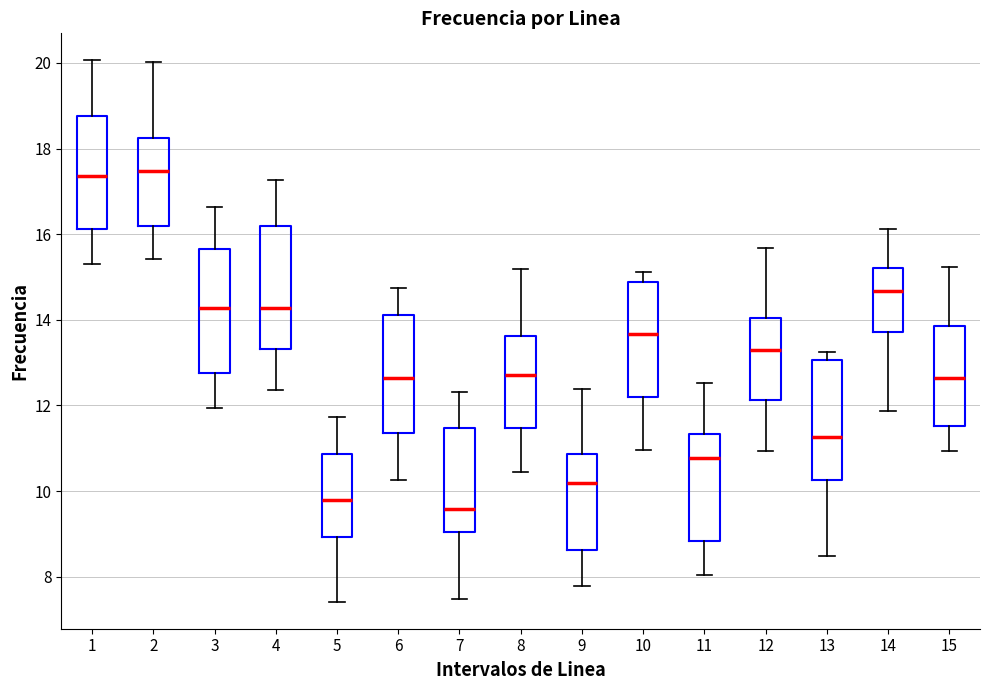

Reading left to right, transcribe this box plot: for each box, give where its median line is, the range the box spans, and where its two whiskers end, as read against the y-axis. The values are not printed on the chart, so give them approximately, as read against the axis.

1: median 17.4, box 16.2 to 18.8, whiskers 15.4 to 20.0
2: median 17.4, box 16.2 to 18.2, whiskers 15.4 to 20.0
3: median 14.2, box 12.8 to 15.6, whiskers 12.0 to 16.6
4: median 14.2, box 13.4 to 16.2, whiskers 12.4 to 17.2
5: median 9.8, box 9.0 to 10.8, whiskers 7.4 to 11.8
6: median 12.6, box 11.4 to 14.2, whiskers 10.2 to 14.8
7: median 9.6, box 9.0 to 11.4, whiskers 7.4 to 12.4
8: median 12.8, box 11.4 to 13.6, whiskers 10.4 to 15.2
9: median 10.2, box 8.6 to 10.8, whiskers 7.8 to 12.4
10: median 13.6, box 12.2 to 14.8, whiskers 11.0 to 15.2
11: median 10.8, box 8.8 to 11.4, whiskers 8.0 to 12.6
12: median 13.4, box 12.2 to 14.0, whiskers 11.0 to 15.6
13: median 11.2, box 10.2 to 13.0, whiskers 8.4 to 13.2
14: median 14.6, box 13.8 to 15.2, whiskers 11.8 to 16.2
15: median 12.6, box 11.6 to 13.8, whiskers 11.0 to 15.2